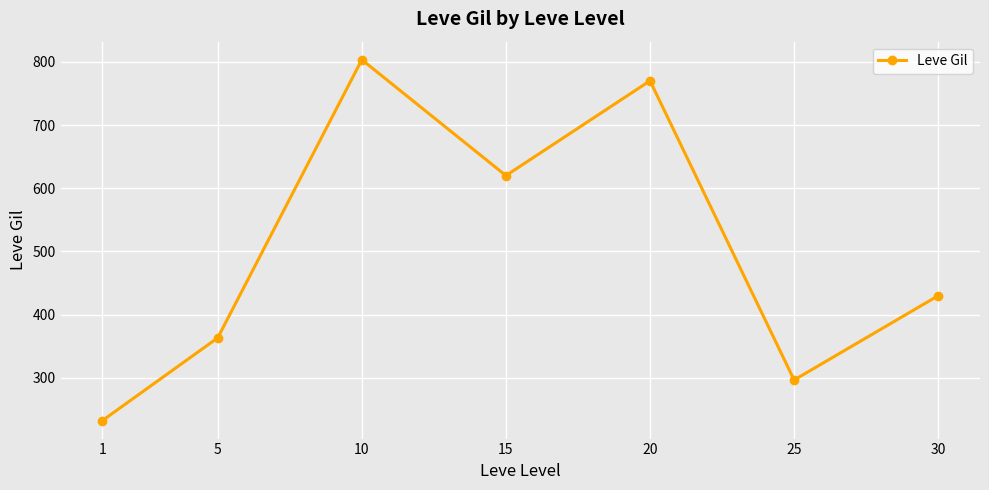

What is the ratio of the value at 1 to the value at 5?

0.6